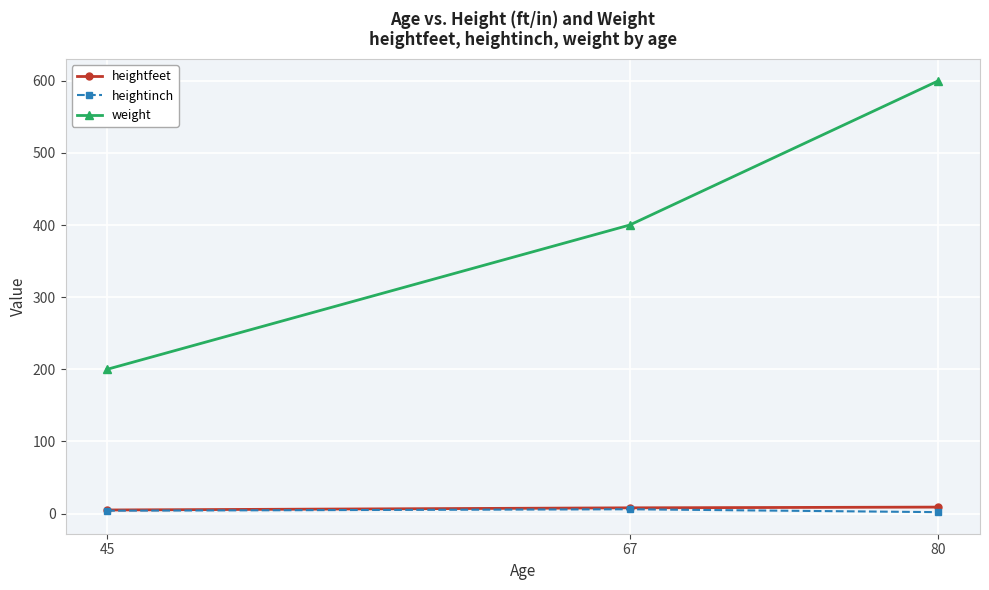

How many series are shown in this chart?

3